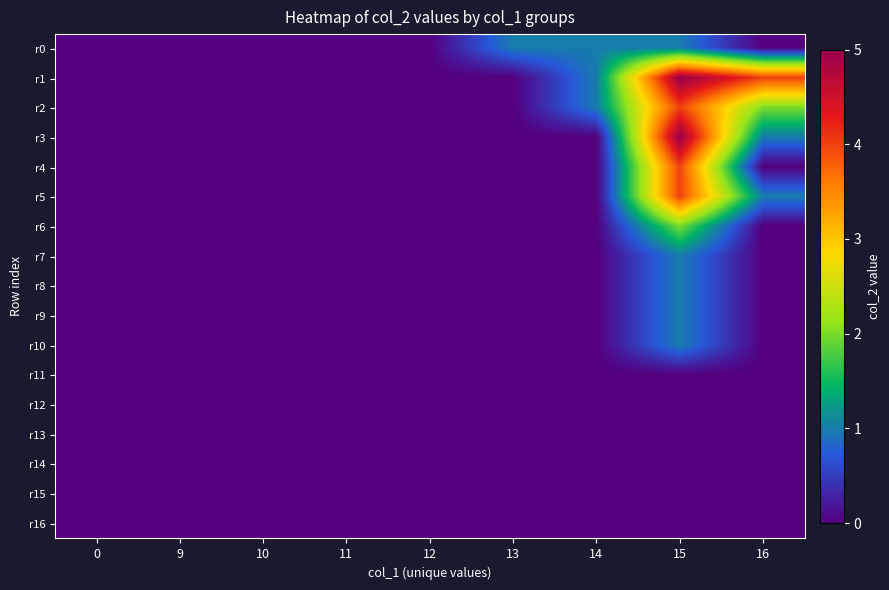

List the series in order of their peak value, highest first.

r1, r3, r2, r4, r5, r6, r0, r7, r8, r9, r10, r11, r12, r13, r14, r15, r16